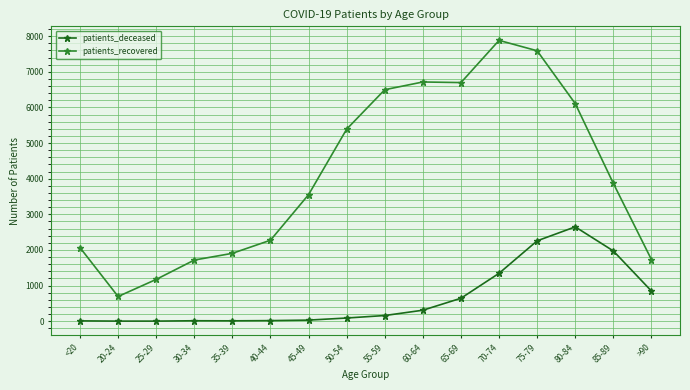

What is the value of the patients_recovered point at the 8th from the left?

5392